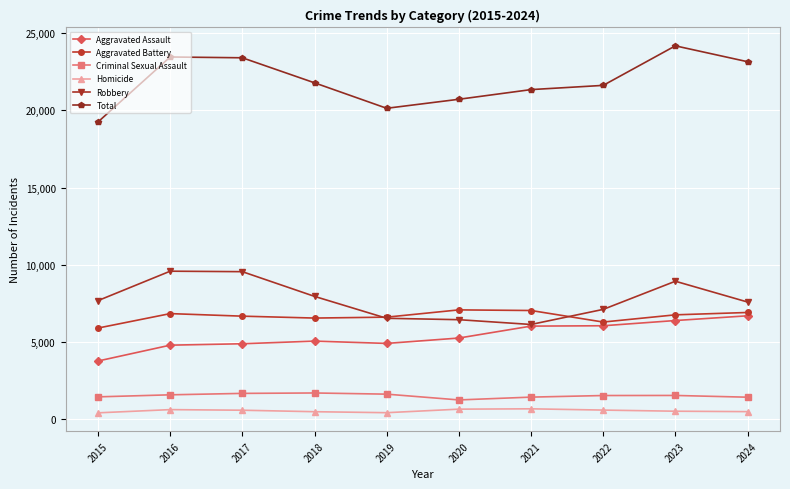

Between 2019 and 2022, which series saw the biggest shift?

Total